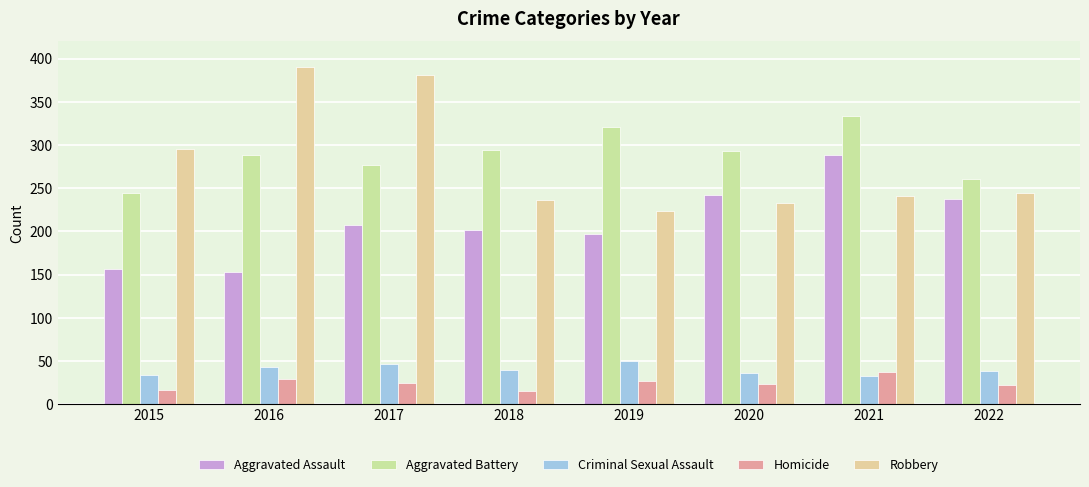

What is the sum of all Criminal Sexual Assault values?

322